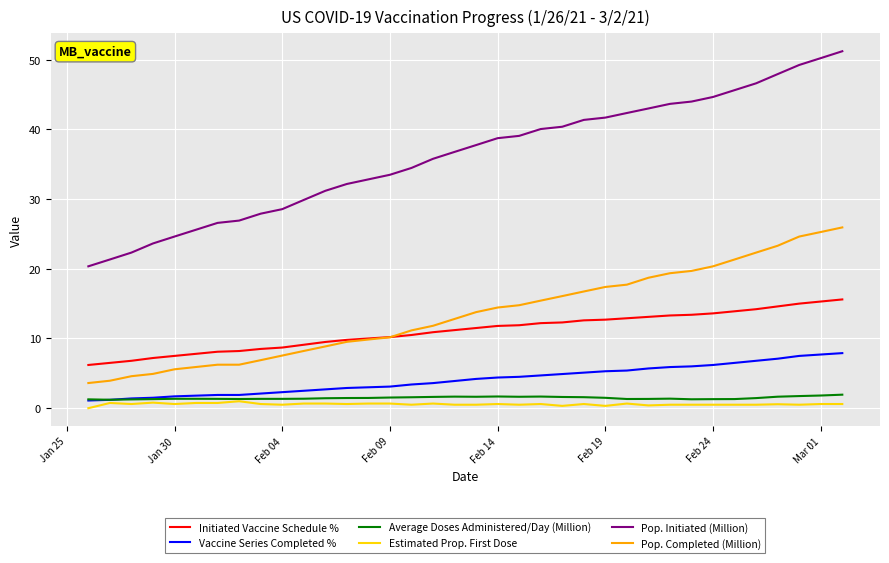

True or false: Initiated Vaccine Schedule % and Vaccine Series Completed % intersect in this chart.

False